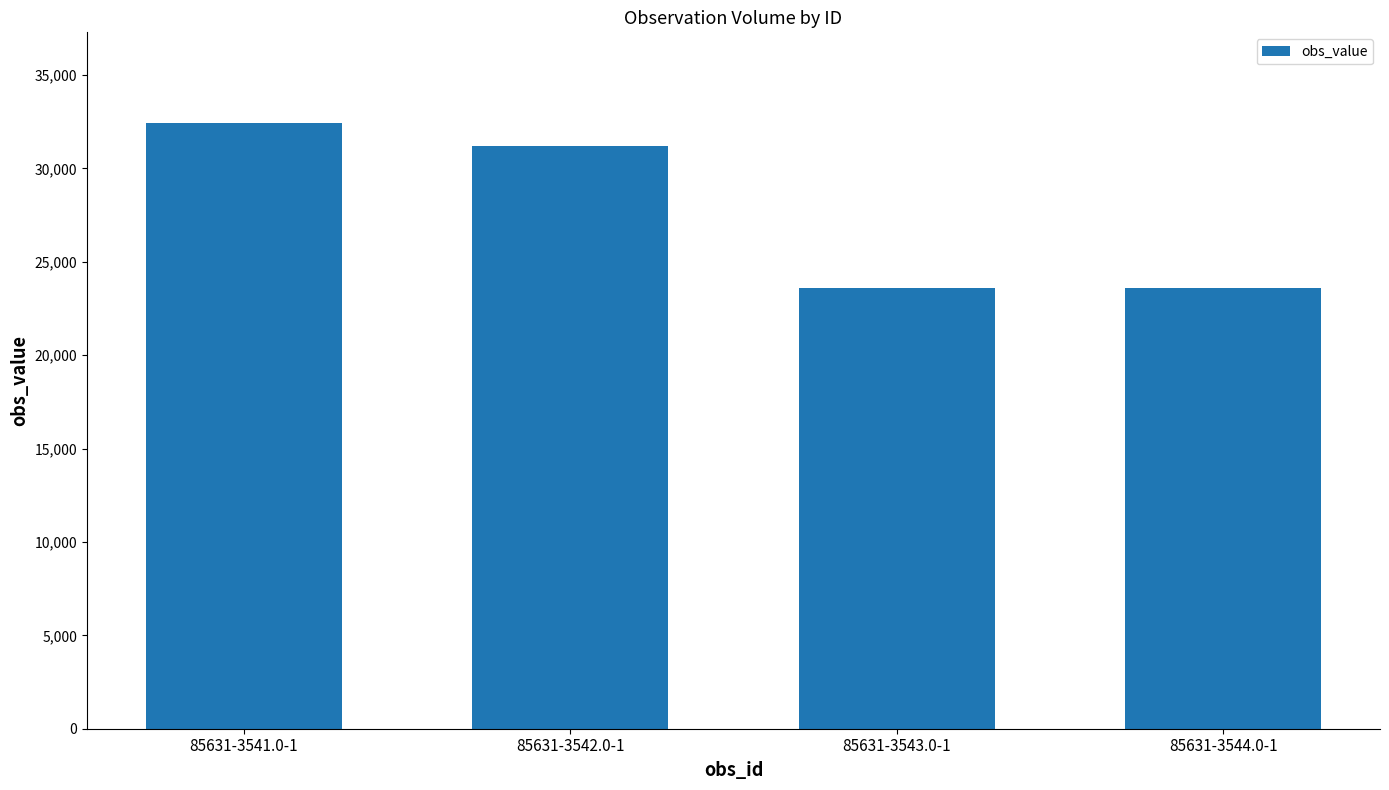

What is the greatest value displayed?

32426